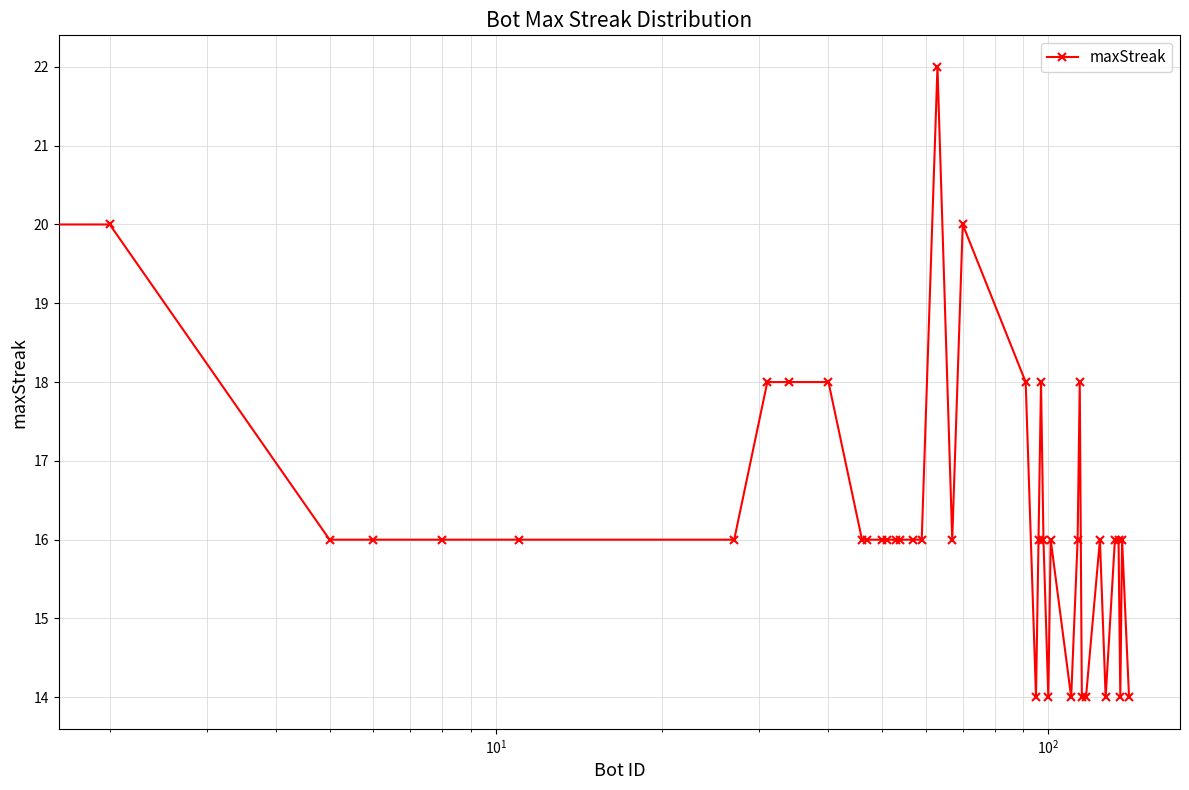

What is the value of the 10th point from the left?

18